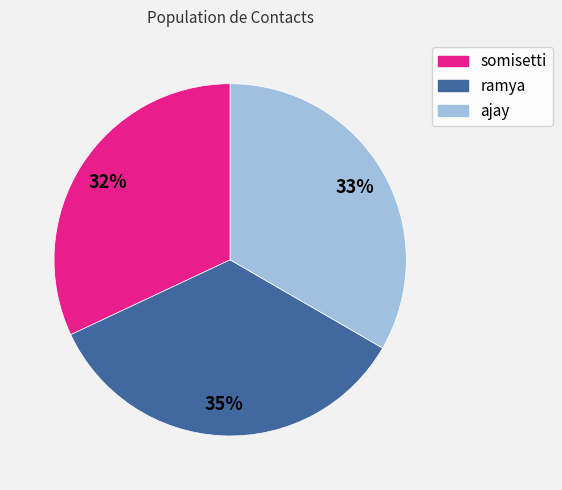

To the nearest percent, what is the difference between the largest and smallest slice percentages?

3%